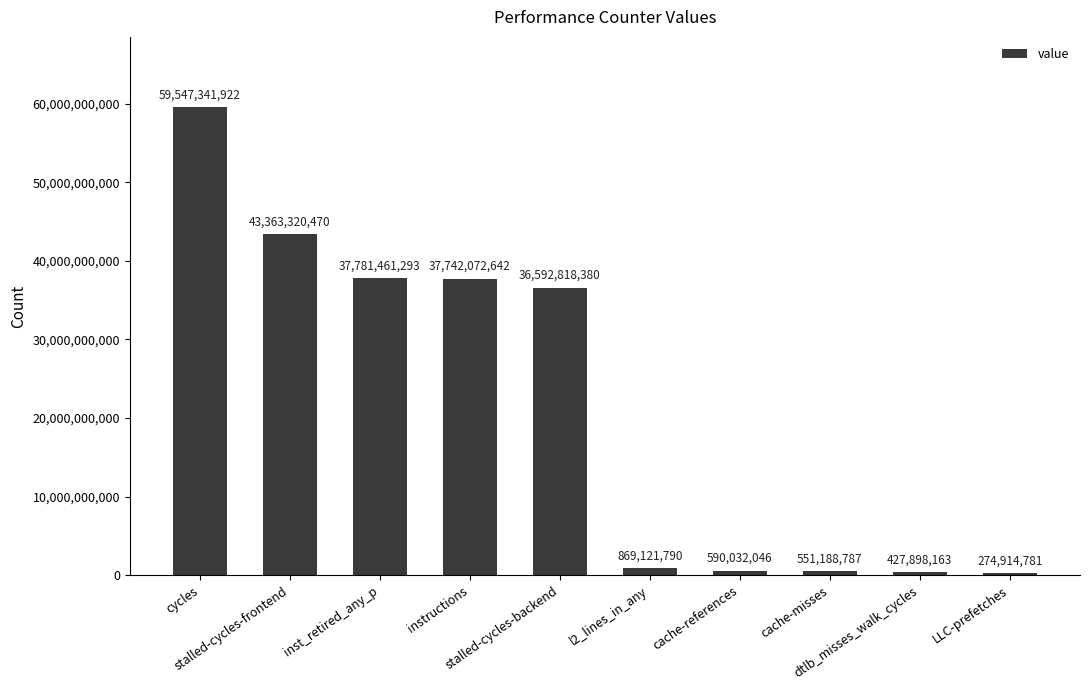

How many bars are there in total?

10